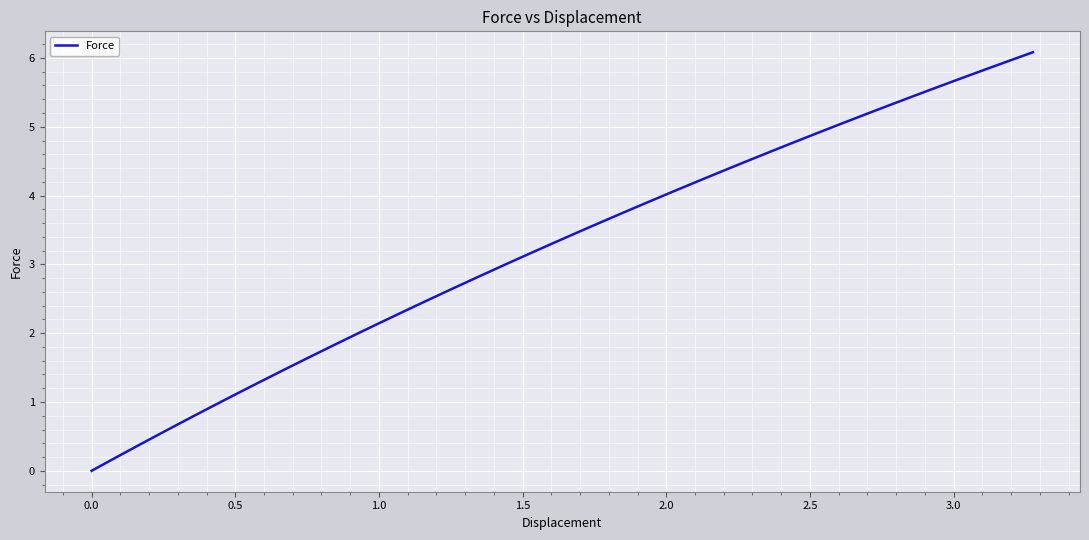

What is the greatest value displayed?

6.1